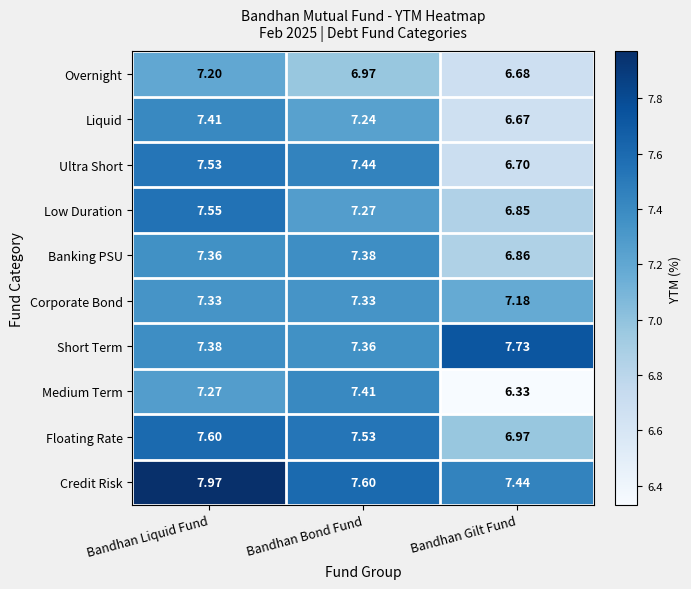

Which series has the widest spread of values?

Medium Term